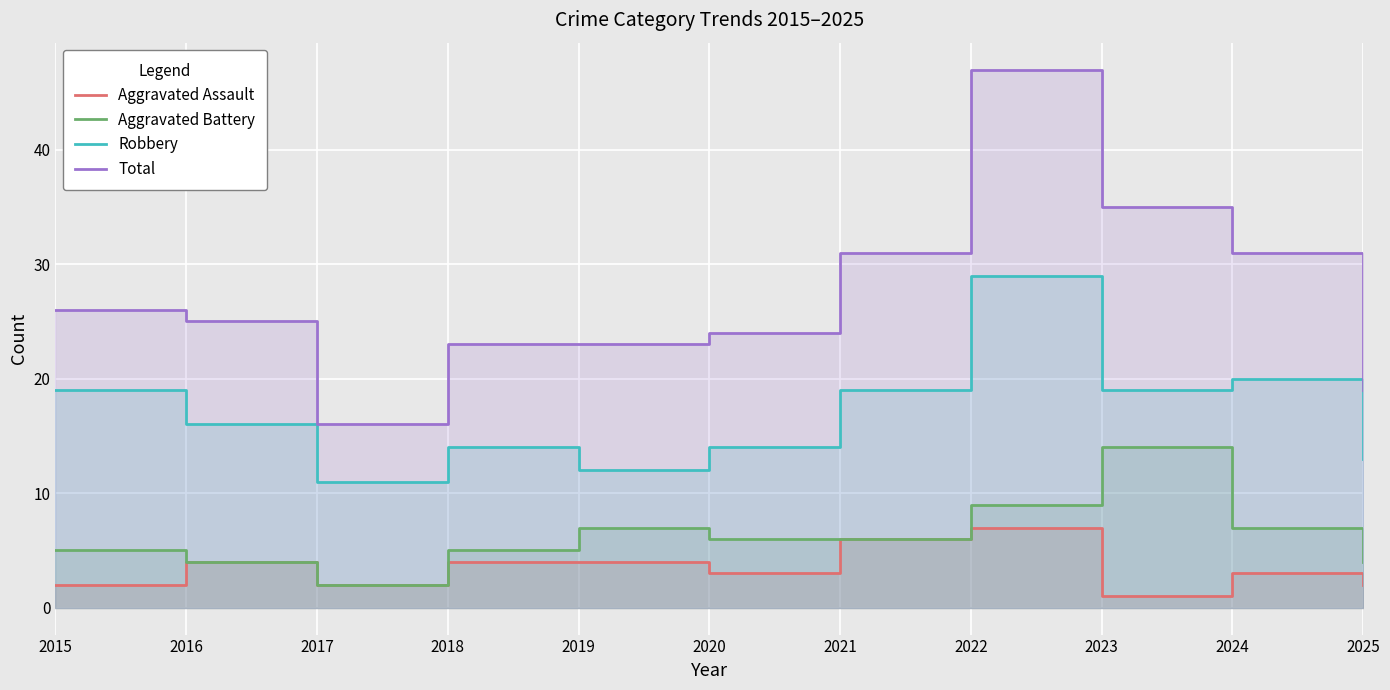

Where is Total nearest to the value 31?

2021